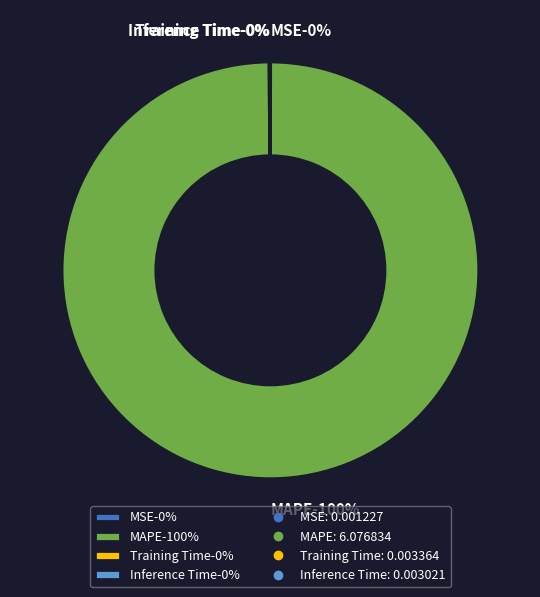

Is Training Time the majority of the pie?

No